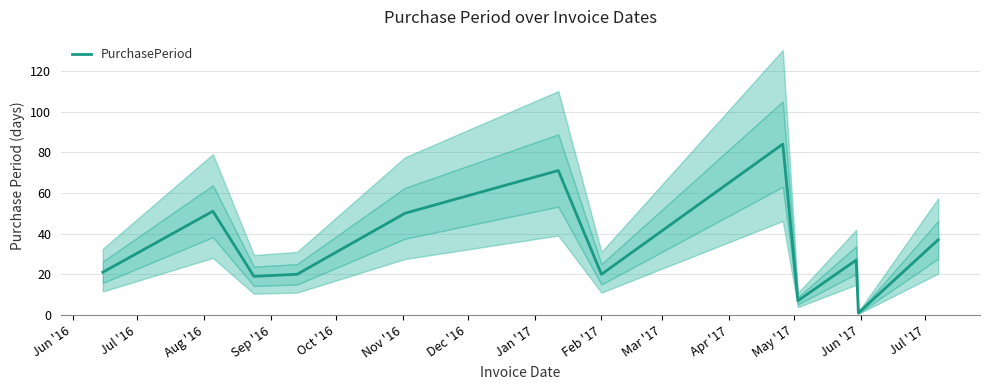

What is the smallest value displayed?

1